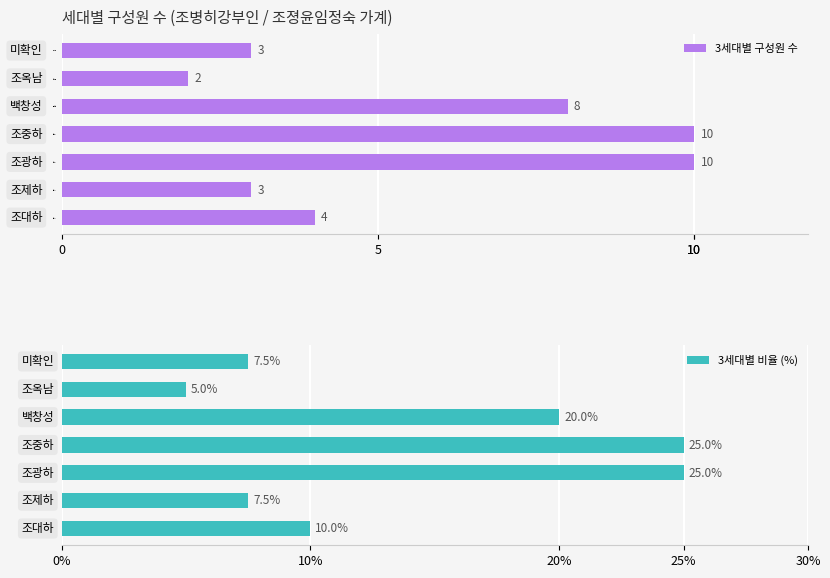

What is the difference between the 3세대별 구성원 수 values at 백창성 and 미확인?

5